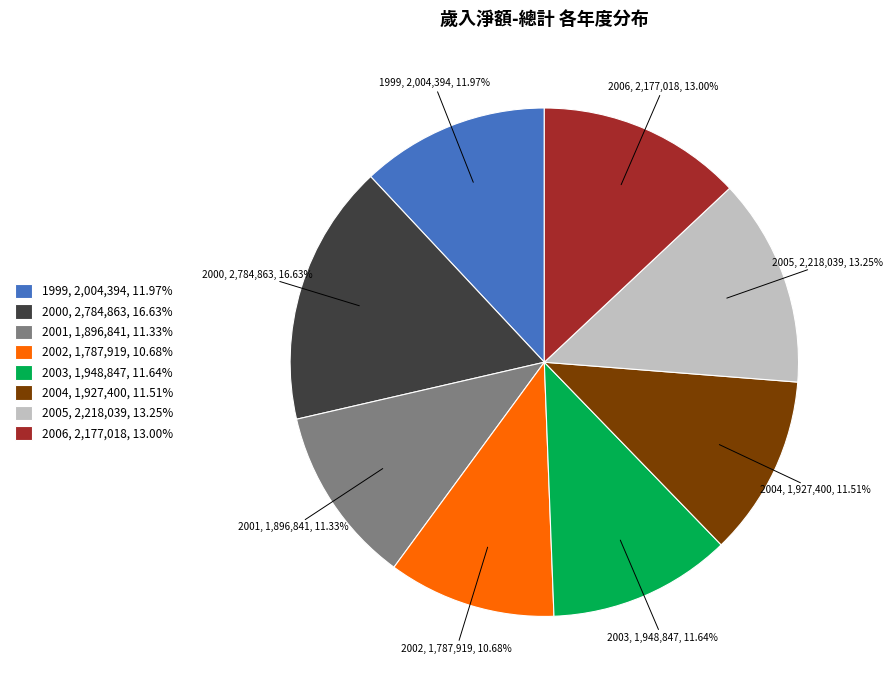

Does 2003 represent more than half of the total?

No